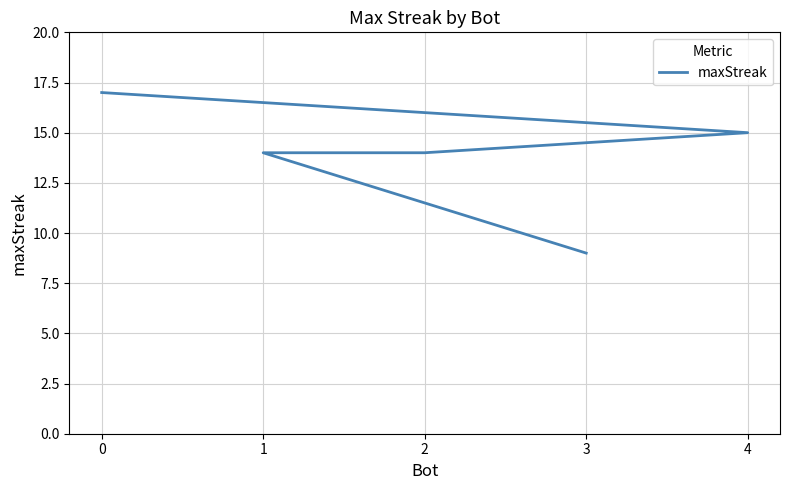

Between 4 and 3, which is larger?

4